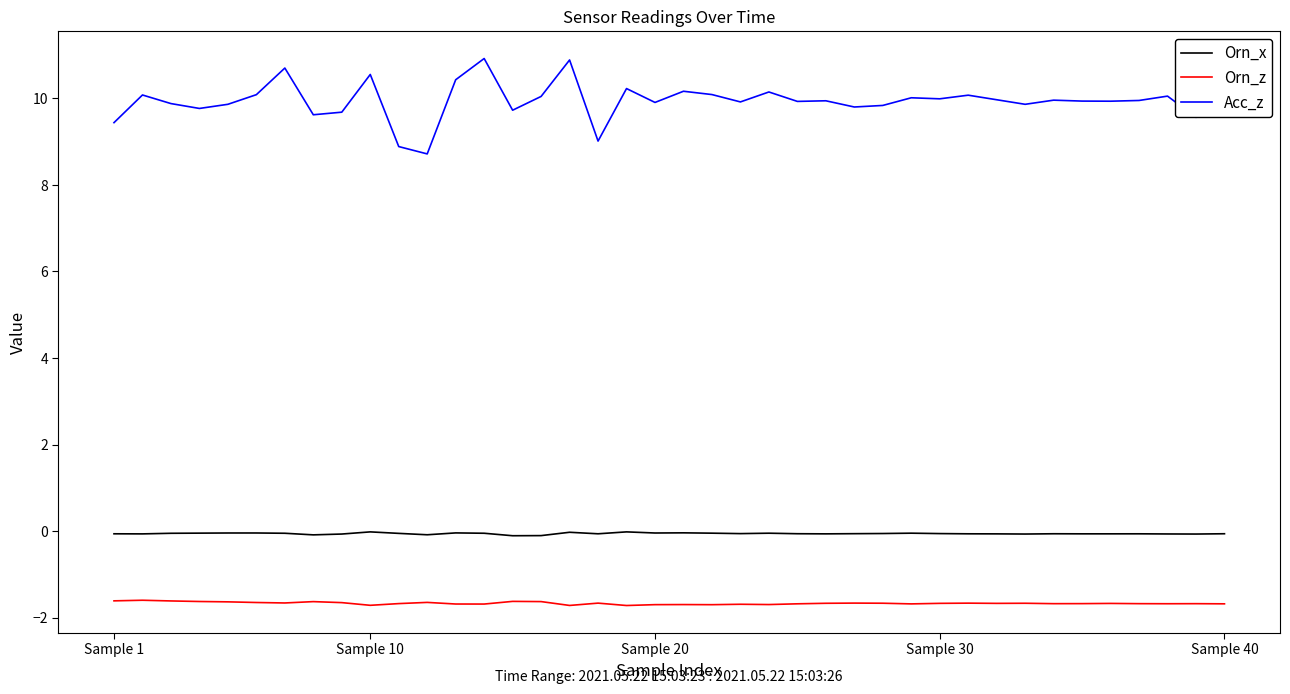

Which series has the widest spread of values?

Acc_z